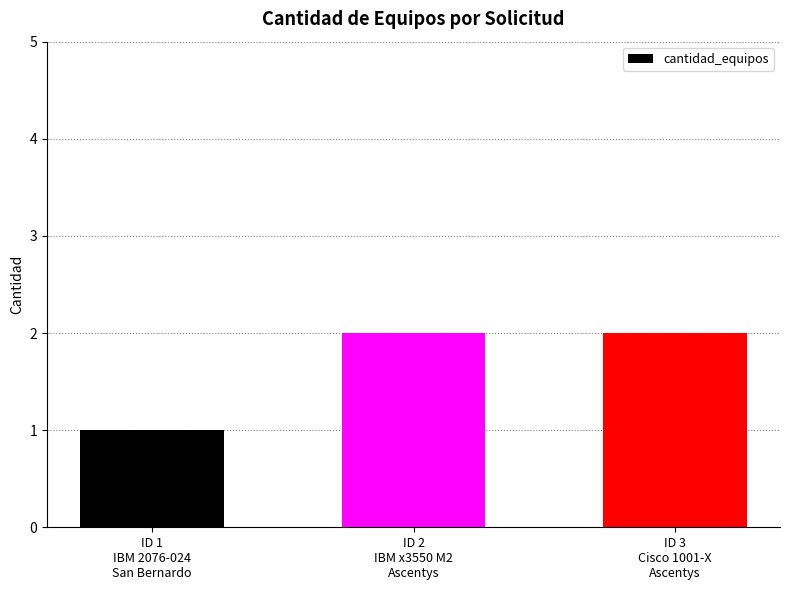

What is the difference between the maximum and minimum values?

1